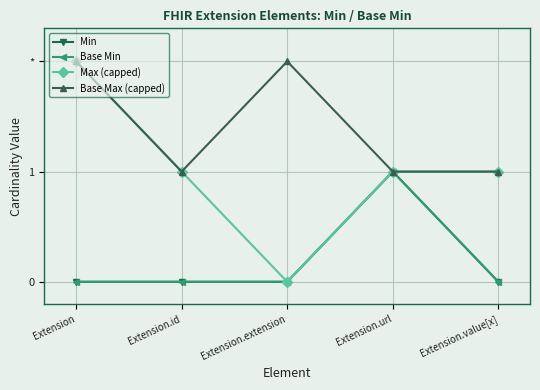

Where does the Max (capped) series first go above 1?

Extension